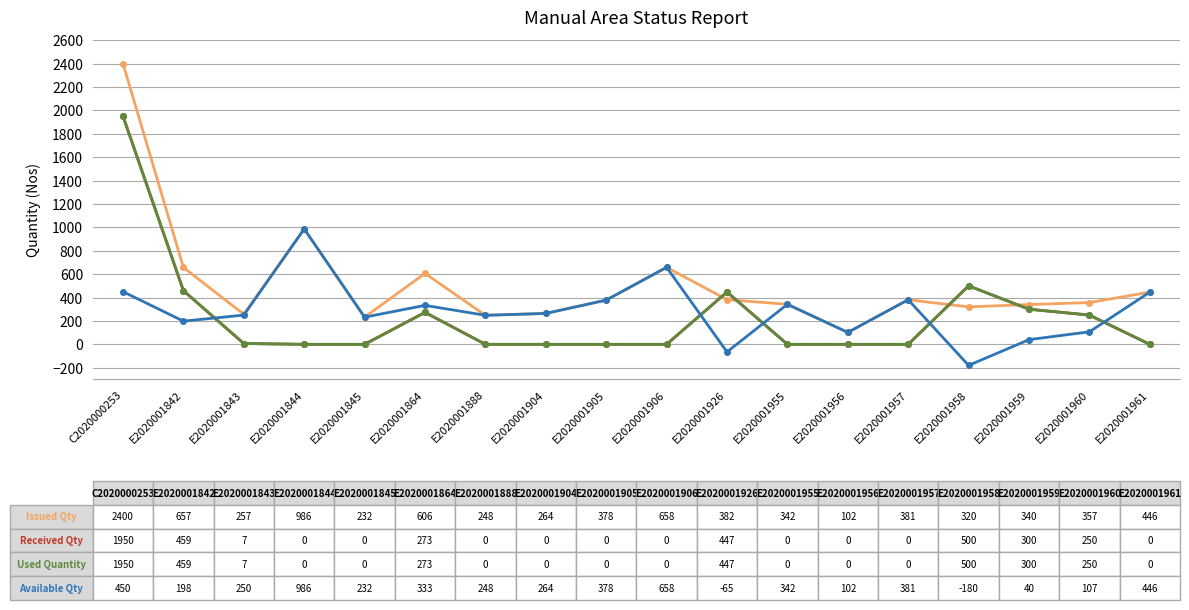

Reading left to right, list all the values displayed in this chart.

Issued Qty: C2020000253=2400	E2020001842=657	E2020001843=257	E2020001844=986	E2020001845=232	E2020001864=606	E2020001888=248	E2020001904=264	E2020001905=378	E2020001906=658	E2020001926=382	E2020001955=342	E2020001956=102	E2020001957=381	E2020001958=320	E2020001959=340	E2020001960=357	E2020001961=446
Received Qty: C2020000253=1950	E2020001842=459	E2020001843=7	E2020001844=0	E2020001845=0	E2020001864=273	E2020001888=0	E2020001904=0	E2020001905=0	E2020001906=0	E2020001926=447	E2020001955=0	E2020001956=0	E2020001957=0	E2020001958=500	E2020001959=300	E2020001960=250	E2020001961=0
Used Quantity: C2020000253=1950	E2020001842=459	E2020001843=7	E2020001844=0	E2020001845=0	E2020001864=273	E2020001888=0	E2020001904=0	E2020001905=0	E2020001906=0	E2020001926=447	E2020001955=0	E2020001956=0	E2020001957=0	E2020001958=500	E2020001959=300	E2020001960=250	E2020001961=0
Available Qty: C2020000253=450	E2020001842=198	E2020001843=250	E2020001844=986	E2020001845=232	E2020001864=333	E2020001888=248	E2020001904=264	E2020001905=378	E2020001906=658	E2020001926=-65	E2020001955=342	E2020001956=102	E2020001957=381	E2020001958=-180	E2020001959=40	E2020001960=107	E2020001961=446